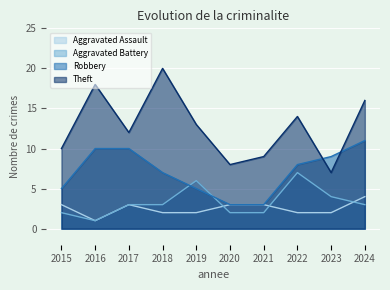

How many lines are shown in the chart?

4